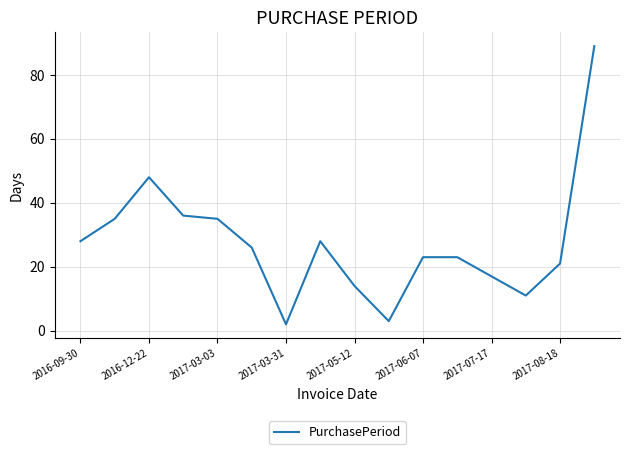

What is the maximum value shown in the chart?

89